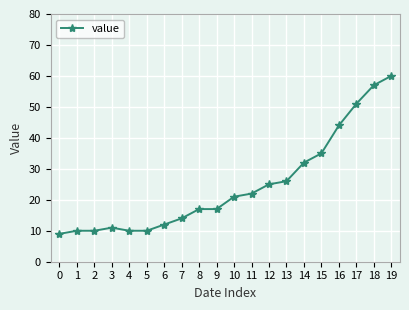

Which category has the highest value across all series?

19